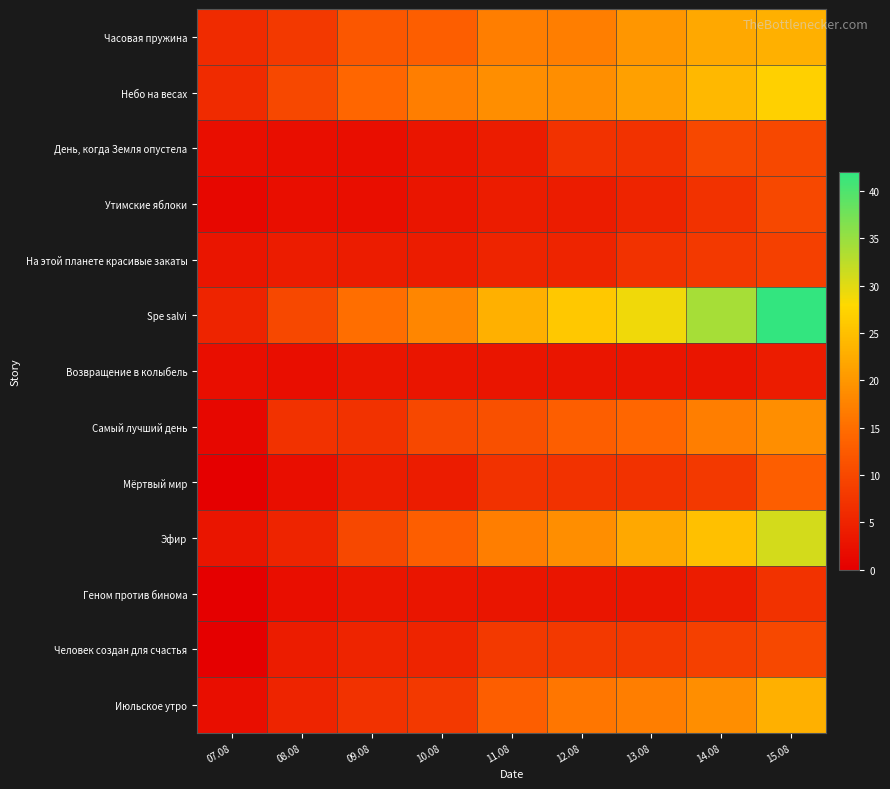

Which series has the widest spread of values?

Spe salvi